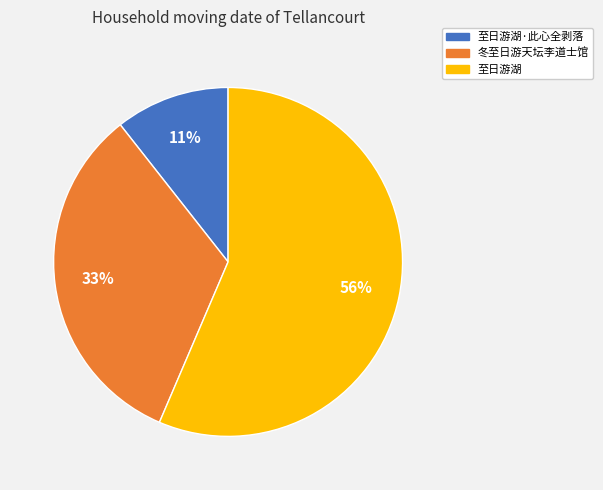

To the nearest percent, what is the average slice percentage?

33%